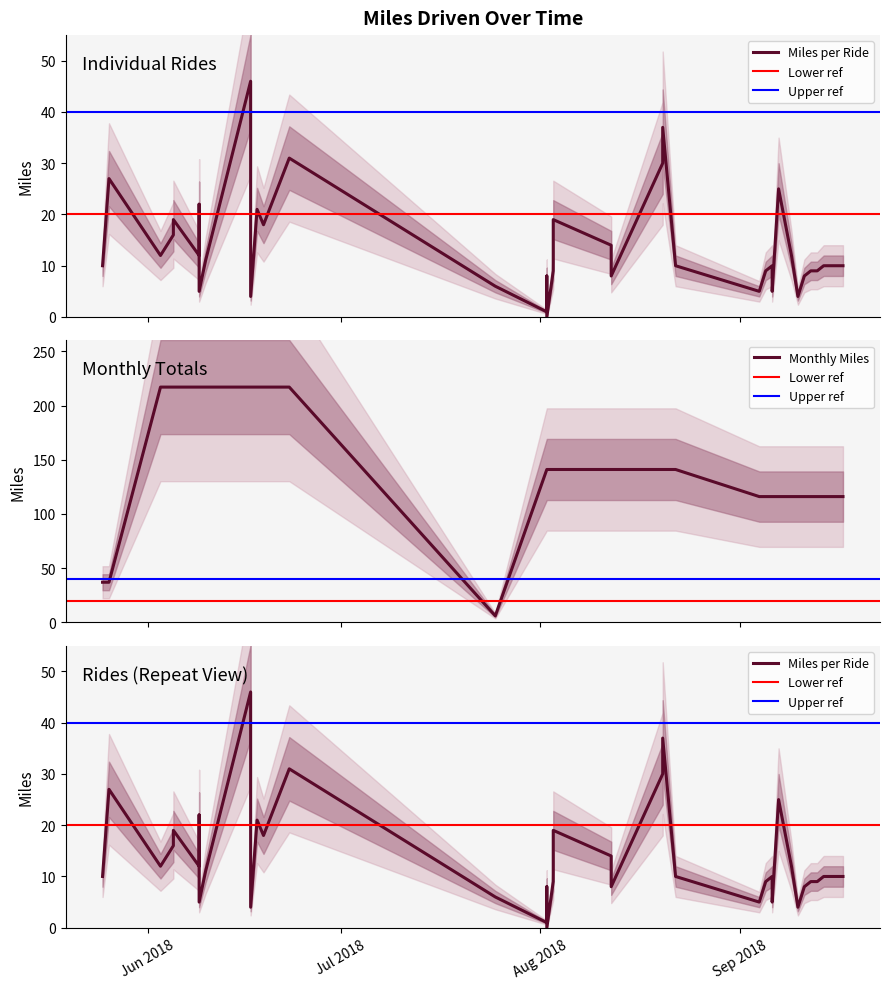

Where is the first local minimum for Miles?

Aug 2018